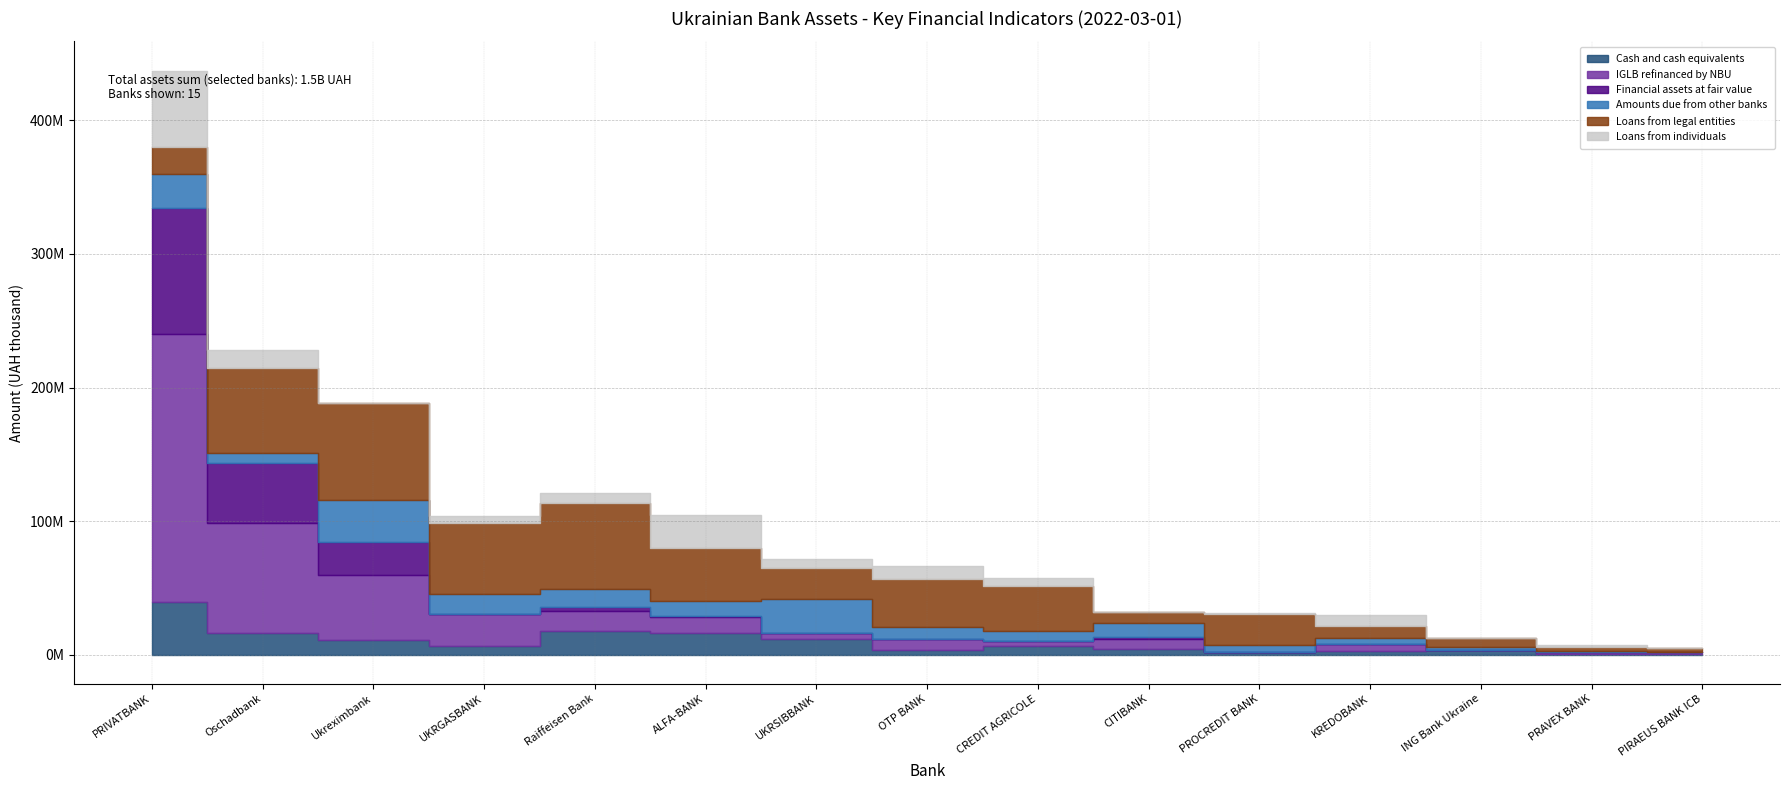

At how many categories does at least one series exceed 38502696?

6